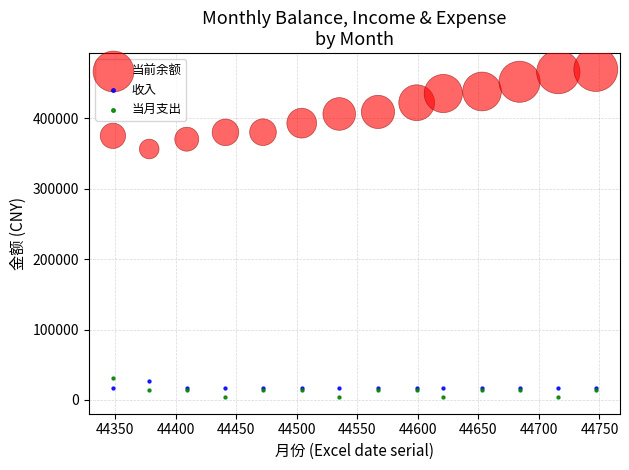

Across all series, what Y value is closest to 236607?

356632.4